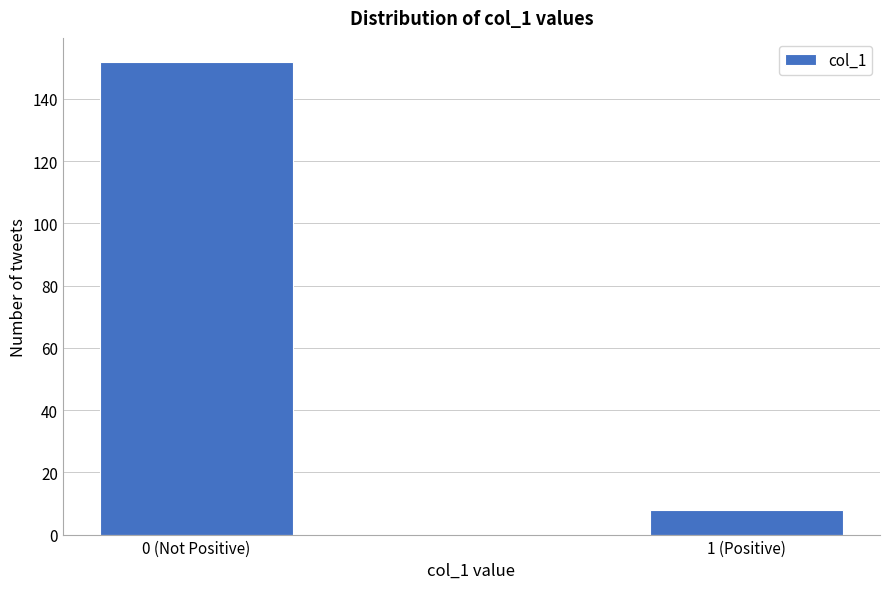

Reading right to left, list all the values displayed in this chart.

1 (Positive)=8	0 (Not Positive)=152